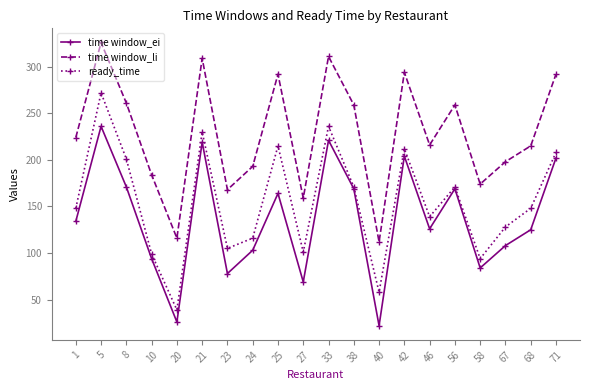

The value of ready_time at 38 is 105. True or false?

False